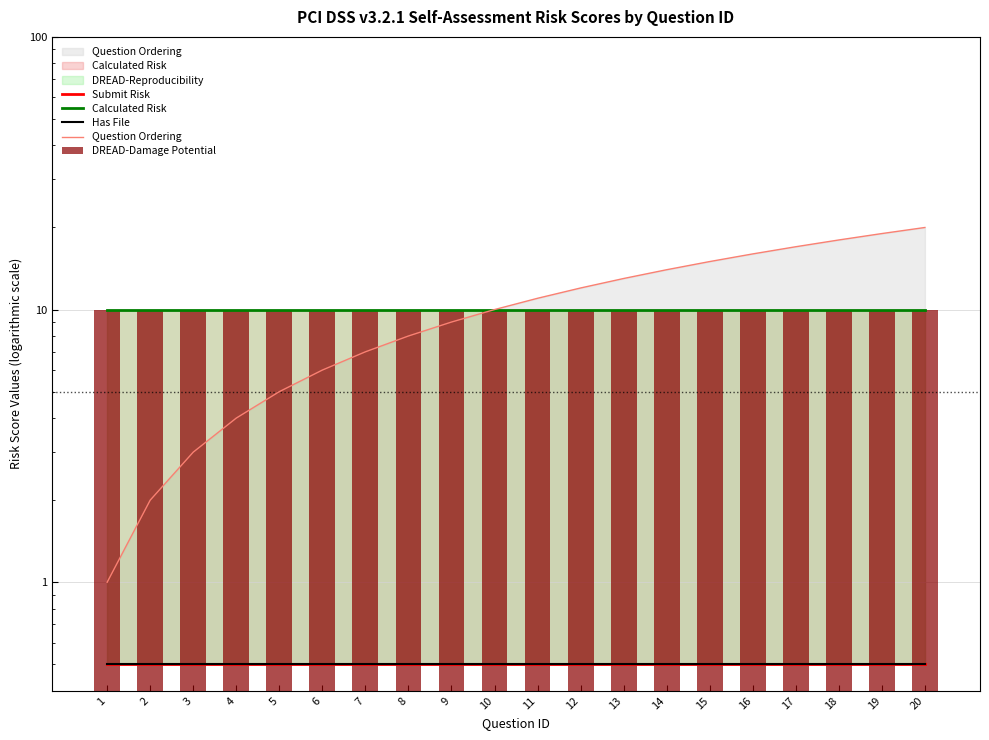

Reading left to right, list all the values displayed in this chart.

Submit Risk: 1=0.5	2=0.5	3=0.5	4=0.5	5=0.5	6=0.5	7=0.5	8=0.5	9=0.5	10=0.5	11=0.5	12=0.5	13=0.5	14=0.5	15=0.5	16=0.5	17=0.5	18=0.5	19=0.5	20=0.5
Calculated Risk: 1=10.0	2=10.0	3=10.0	4=10.0	5=10.0	6=10.0	7=10.0	8=10.0	9=10.0	10=10.0	11=10.0	12=10.0	13=10.0	14=10.0	15=10.0	16=10.0	17=10.0	18=10.0	19=10.0	20=10.0
Has File: 1=0.5	2=0.5	3=0.5	4=0.5	5=0.5	6=0.5	7=0.5	8=0.5	9=0.5	10=0.5	11=0.5	12=0.5	13=0.5	14=0.5	15=0.5	16=0.5	17=0.5	18=0.5	19=0.5	20=0.5
Question Ordering: 1=1.0	2=2.0	3=3.0	4=4.0	5=5.0	6=6.0	7=7.0	8=8.0	9=9.0	10=10.0	11=11.0	12=12.0	13=13.0	14=14.0	15=15.0	16=16.0	17=17.0	18=18.0	19=19.0	20=20.0
DREAD-Damage Potential: 1=10.0	2=10.0	3=10.0	4=10.0	5=10.0	6=10.0	7=10.0	8=10.0	9=10.0	10=10.0	11=10.0	12=10.0	13=10.0	14=10.0	15=10.0	16=10.0	17=10.0	18=10.0	19=10.0	20=10.0